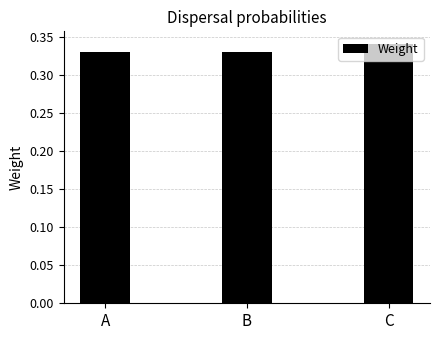

Which has a higher value, C or B?

C